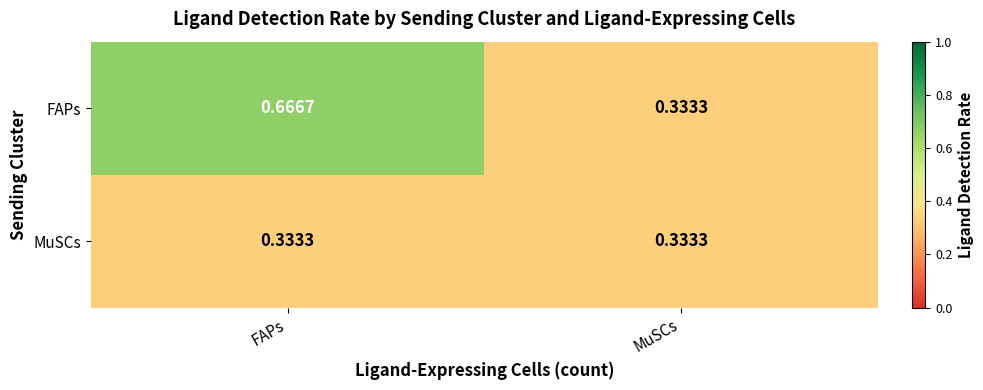

Which series has the widest spread of values?

FAPs